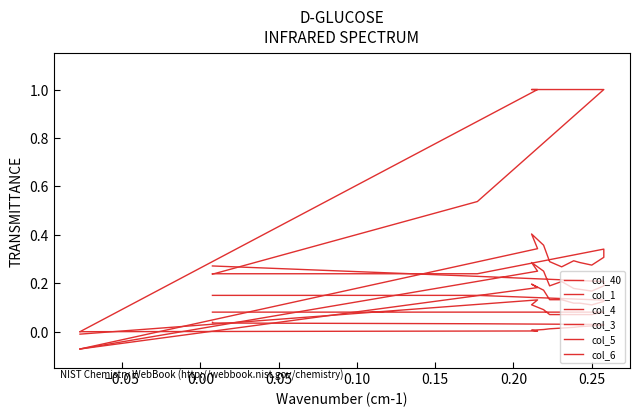

How many lines are shown in the chart?

6